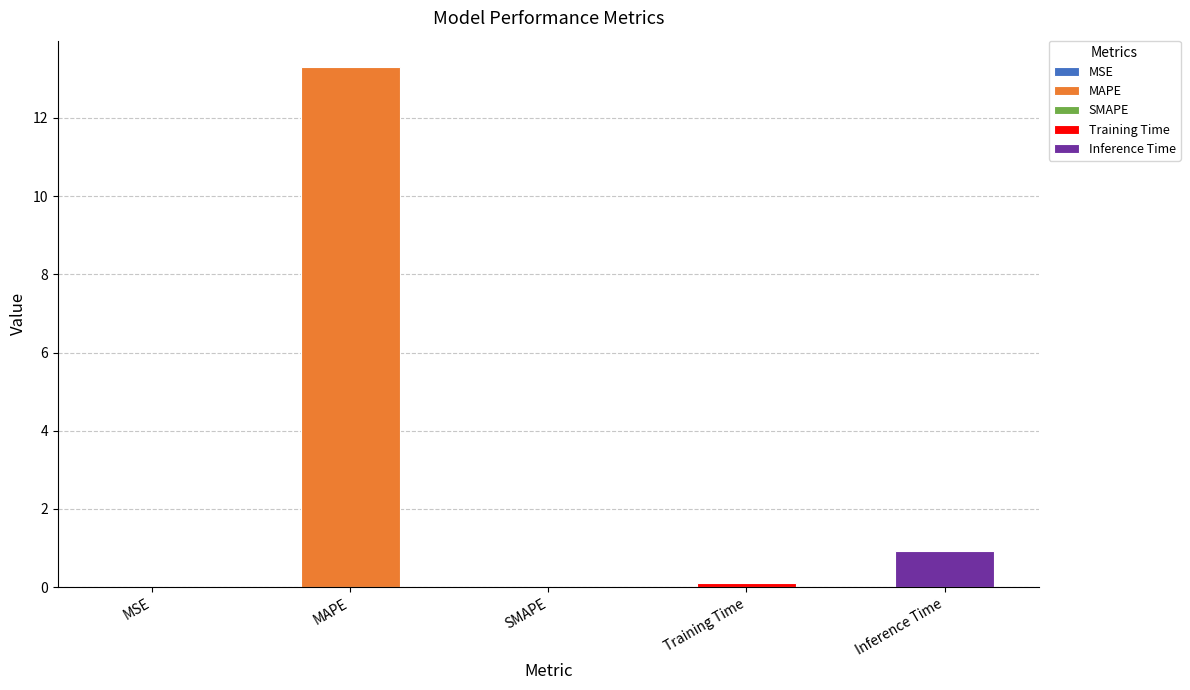

What is the sum of all values?

14.3